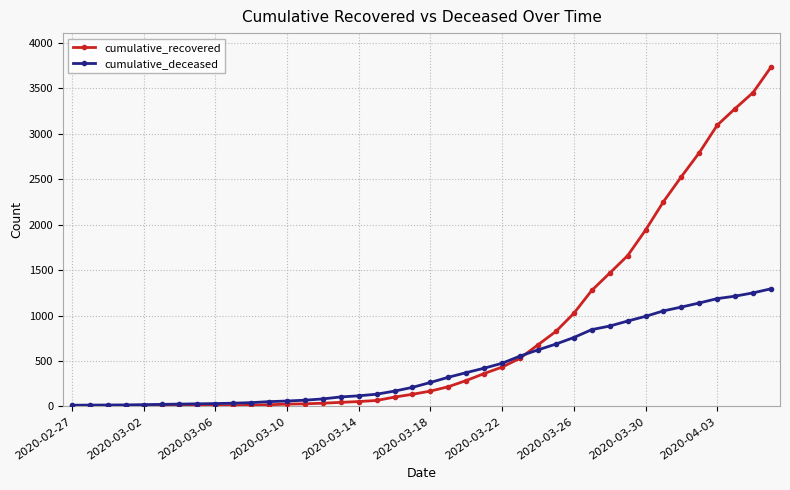

Which series has the largest range (max minus min)?

cumulative_recovered